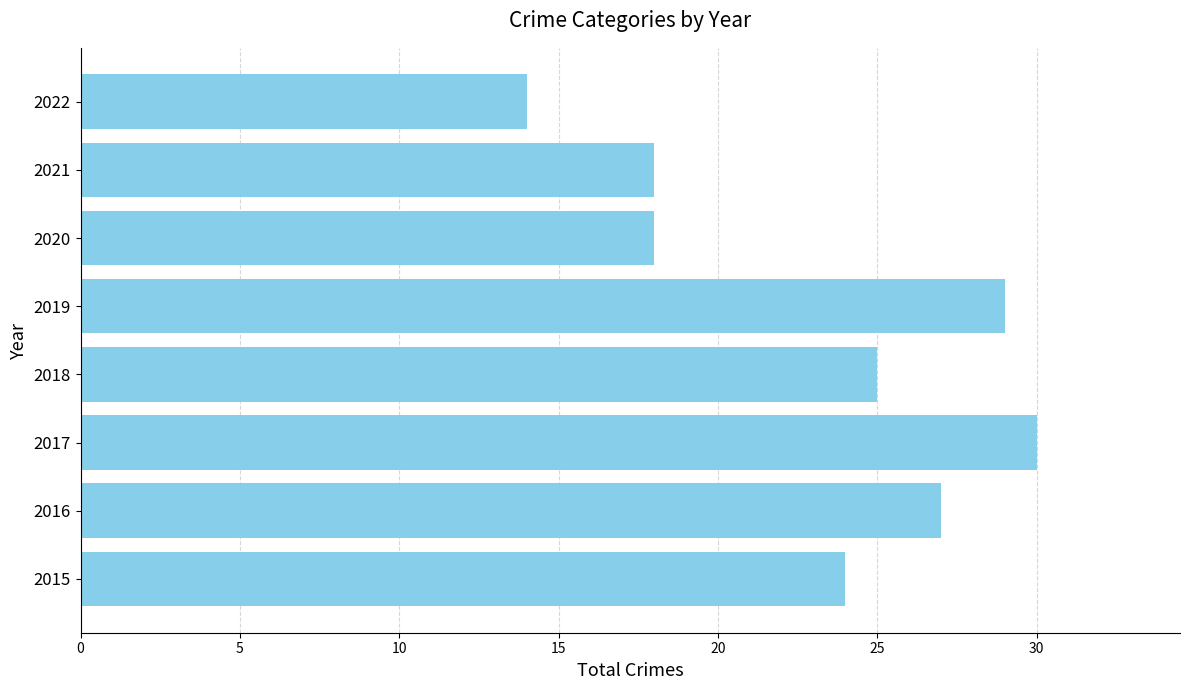

What is the average value?

23